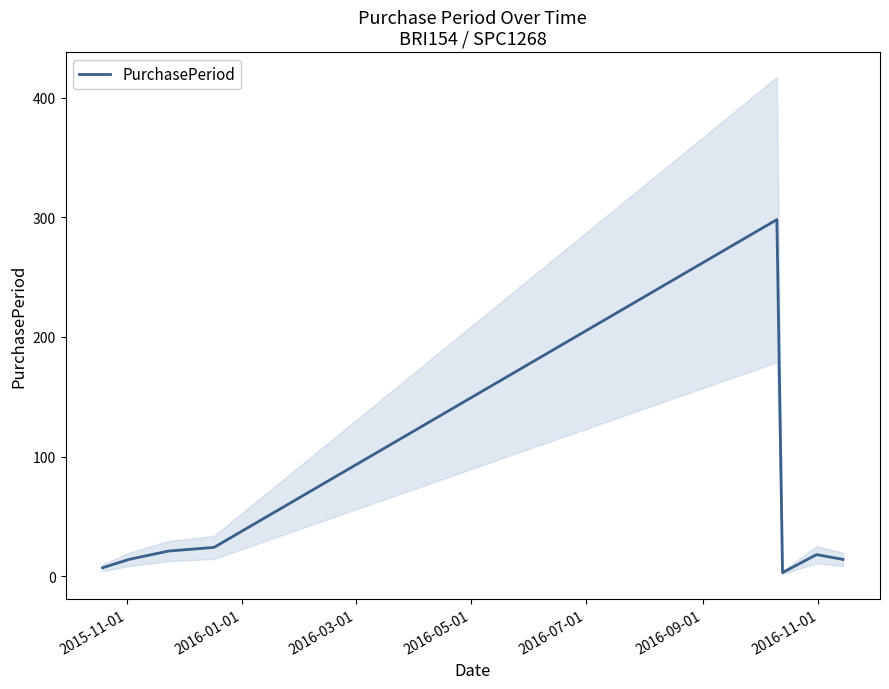

How many lines are shown in the chart?

1